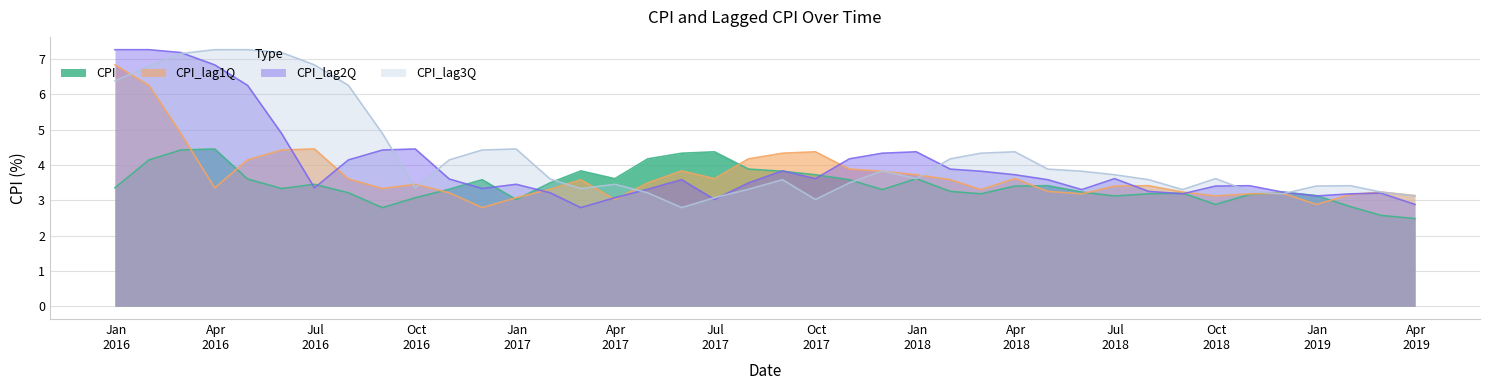

What is the value of the CPI_lag2Q point at the 35th from the left?

3.4